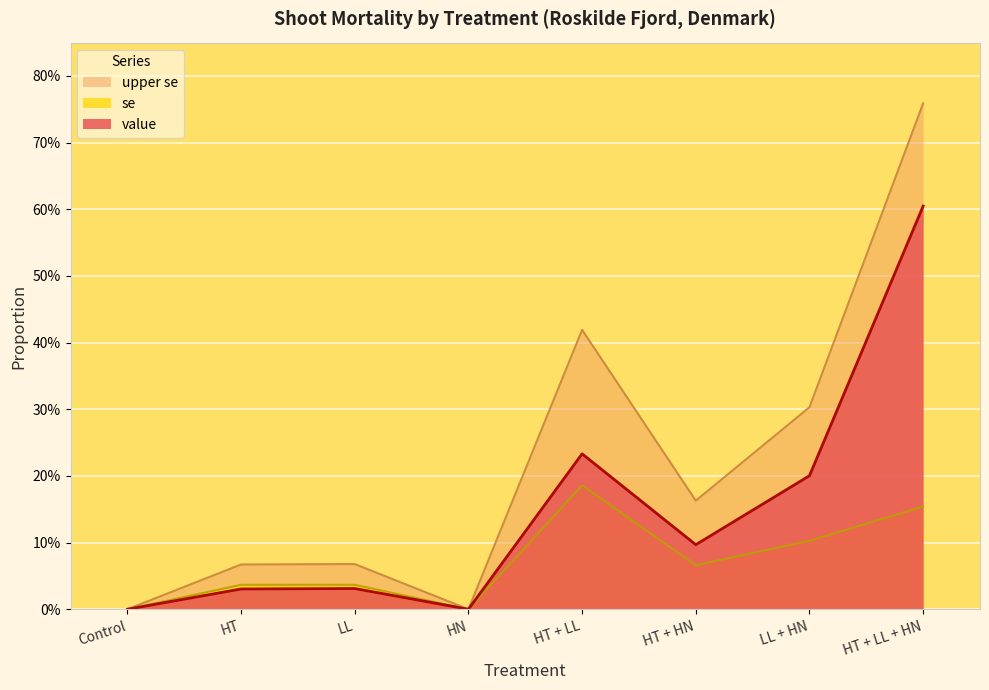

How many interior local valleys does the upper se series have?

2